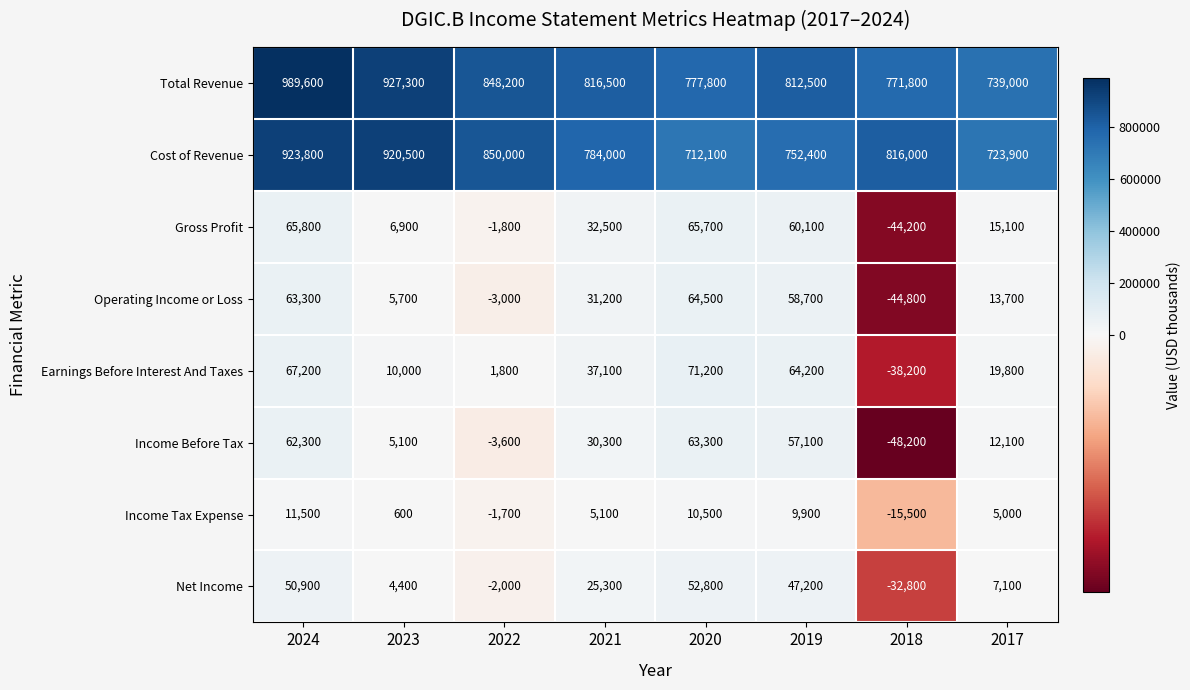

How many distinct data groups are displayed?

8